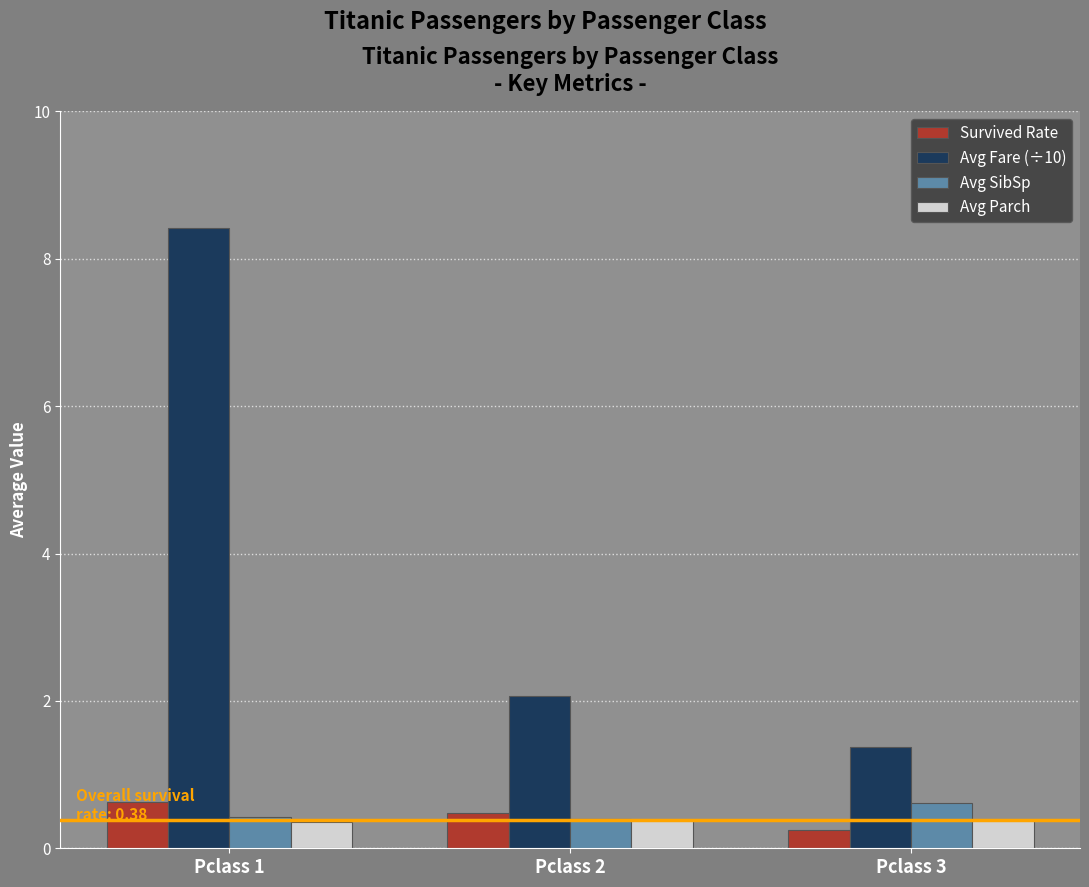

What is the difference between the maximum and minimum values in the Survived Rate series?

0.4